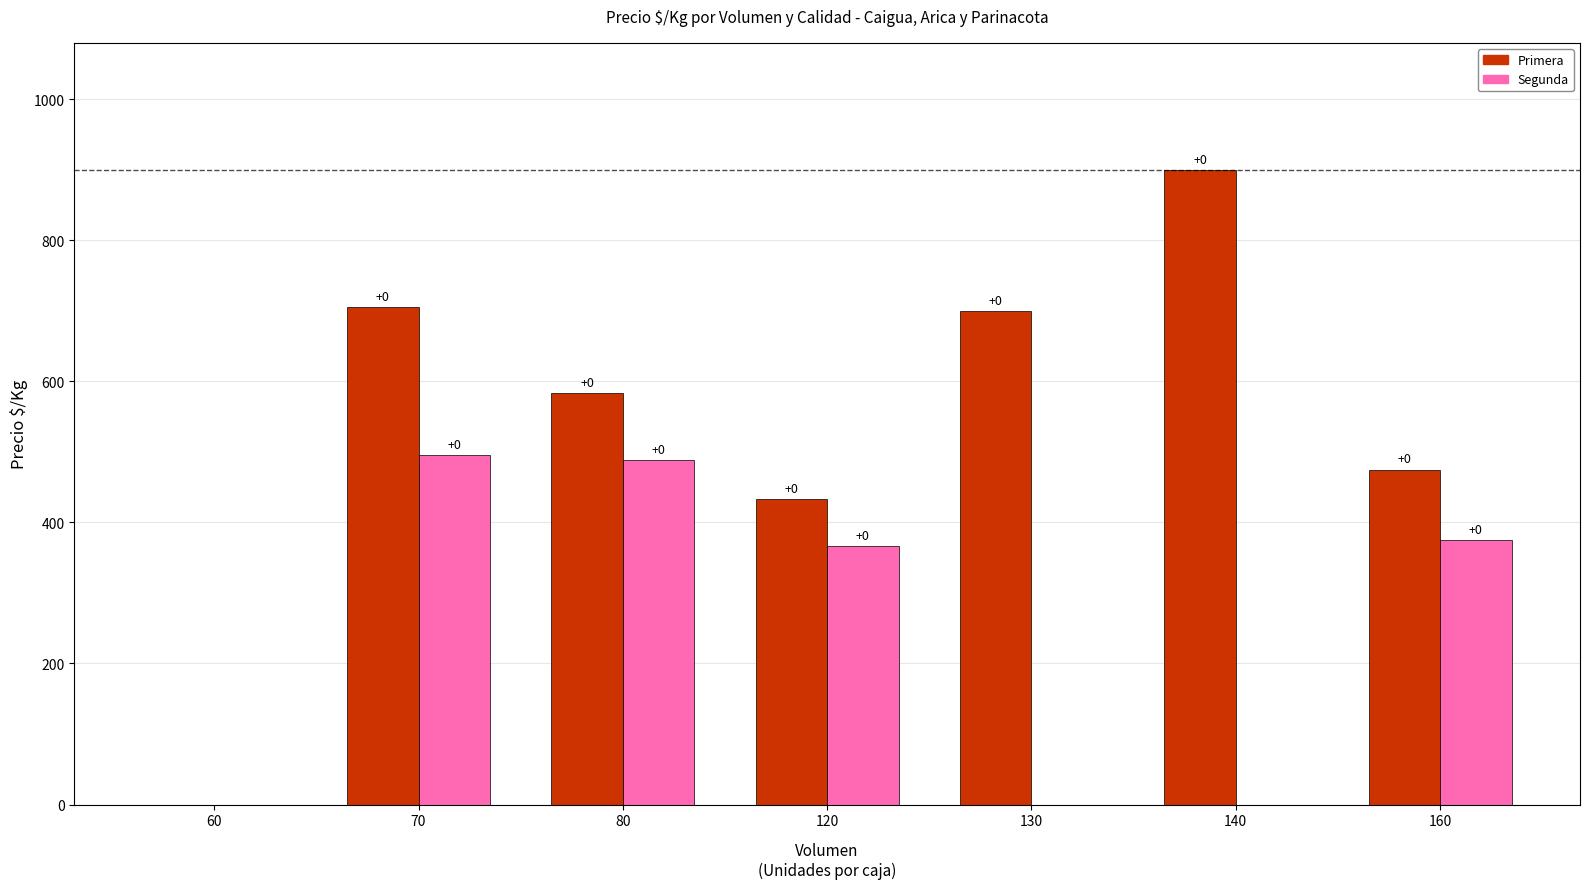

Is it true that Primera equals 0 at 60?

True